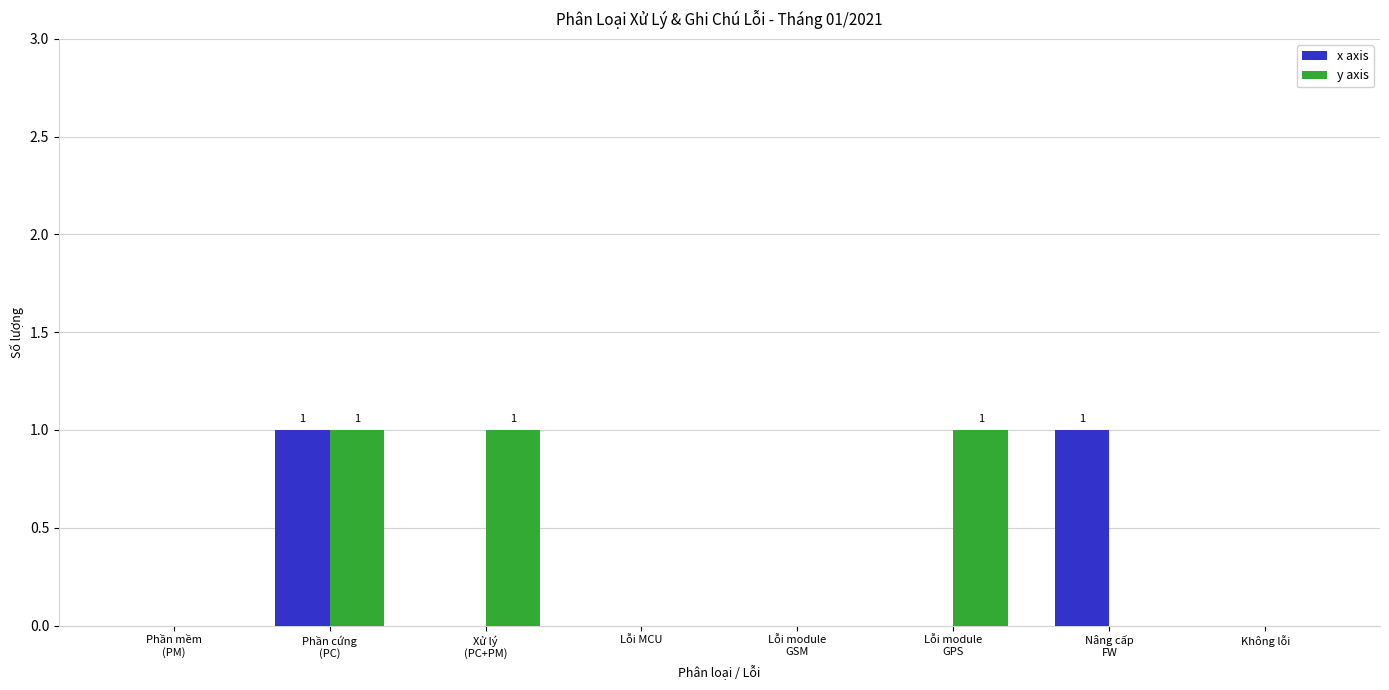

Reading left to right, transcribe all the data shown in this chart.

x axis: 0	1	0	0	0	0	1	0
y axis: 0	1	1	0	0	1	0	0